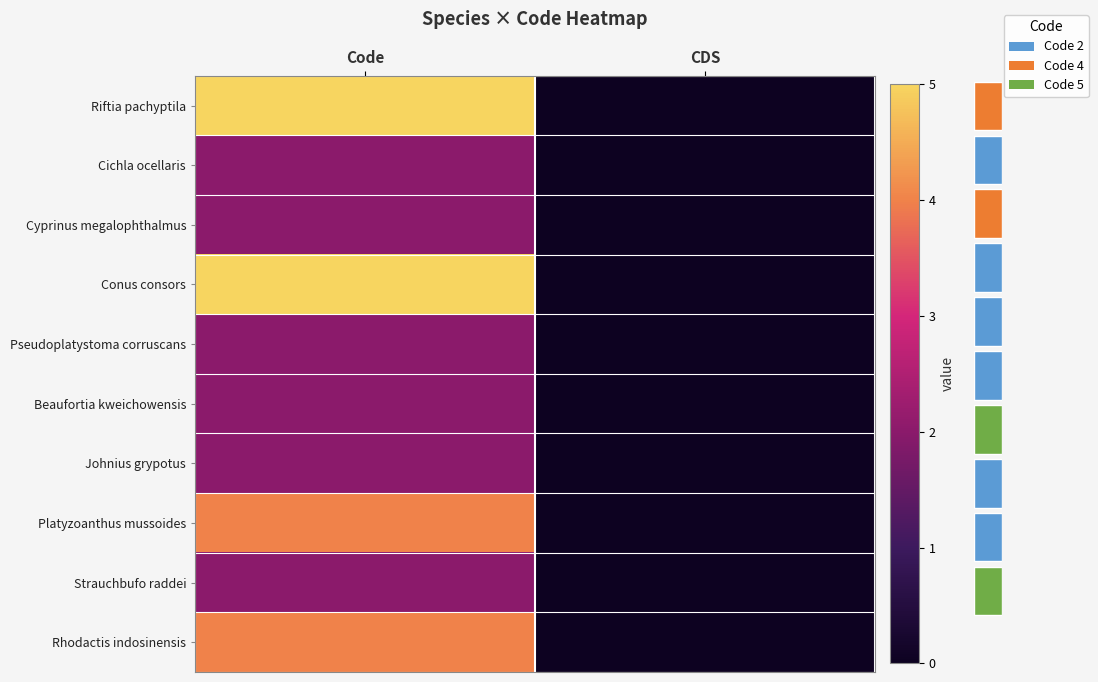

What is the sum of the Conus consors values at CDS and Code?

5